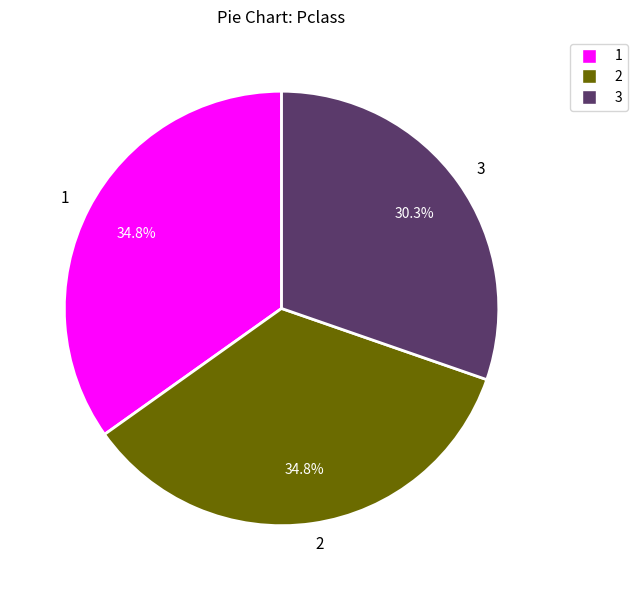

How much of the chart is everything except 1?

65.2%